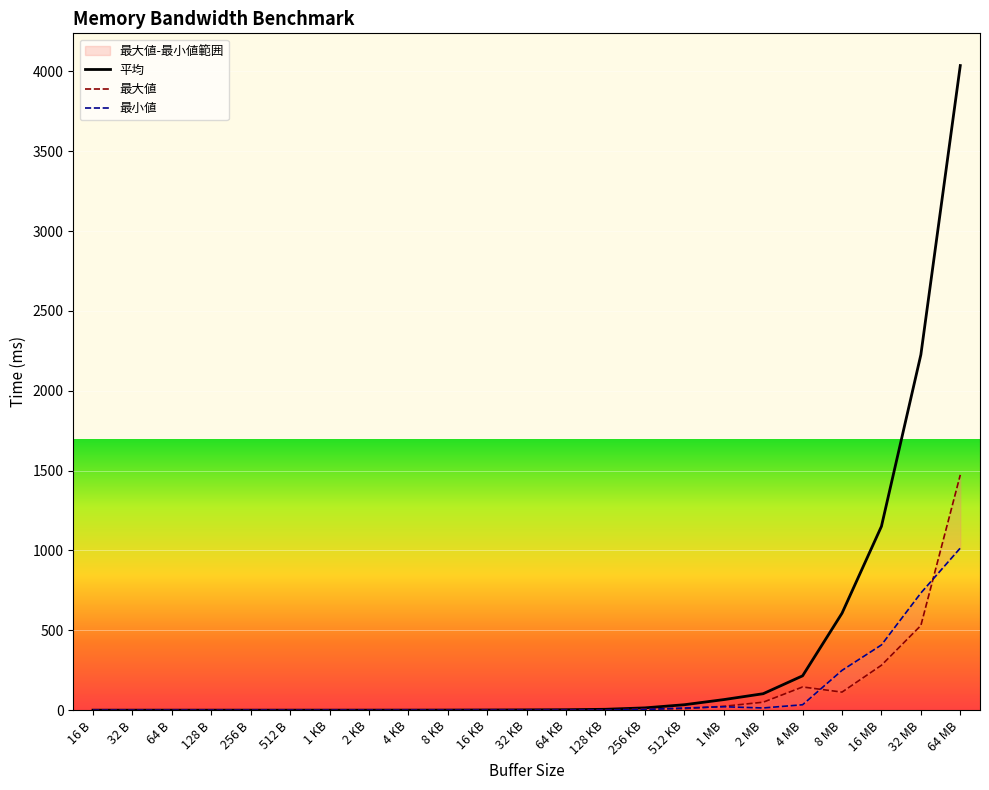

True or false: 最大値 and 平均 intersect in this chart.

False